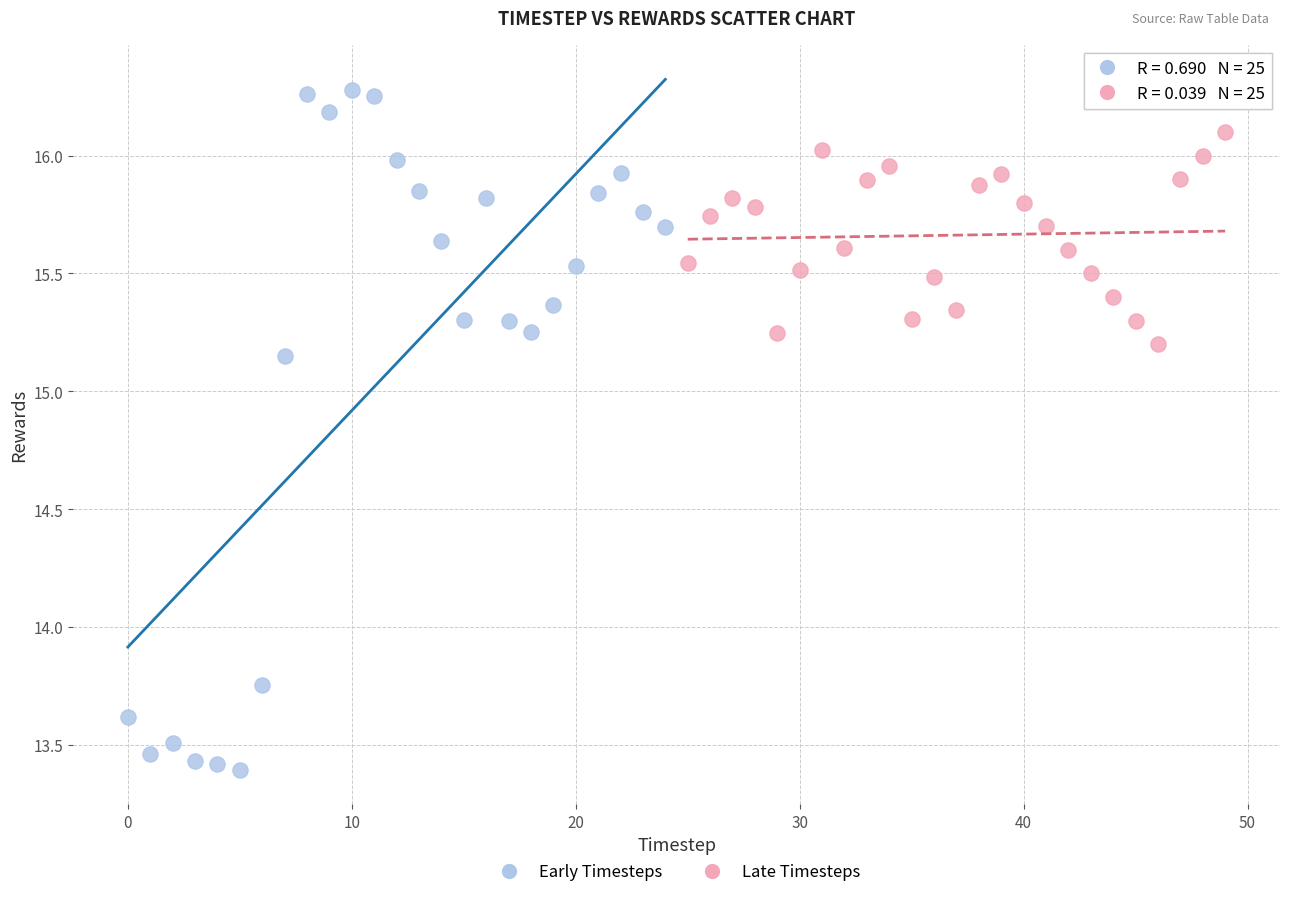

Which series contains the highest Y value?

Early Timesteps